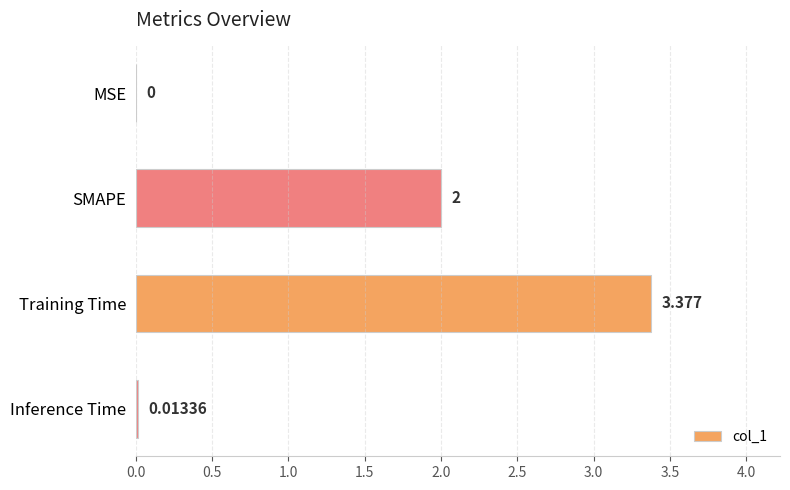

Between Inference Time and MSE, which is larger?

Inference Time